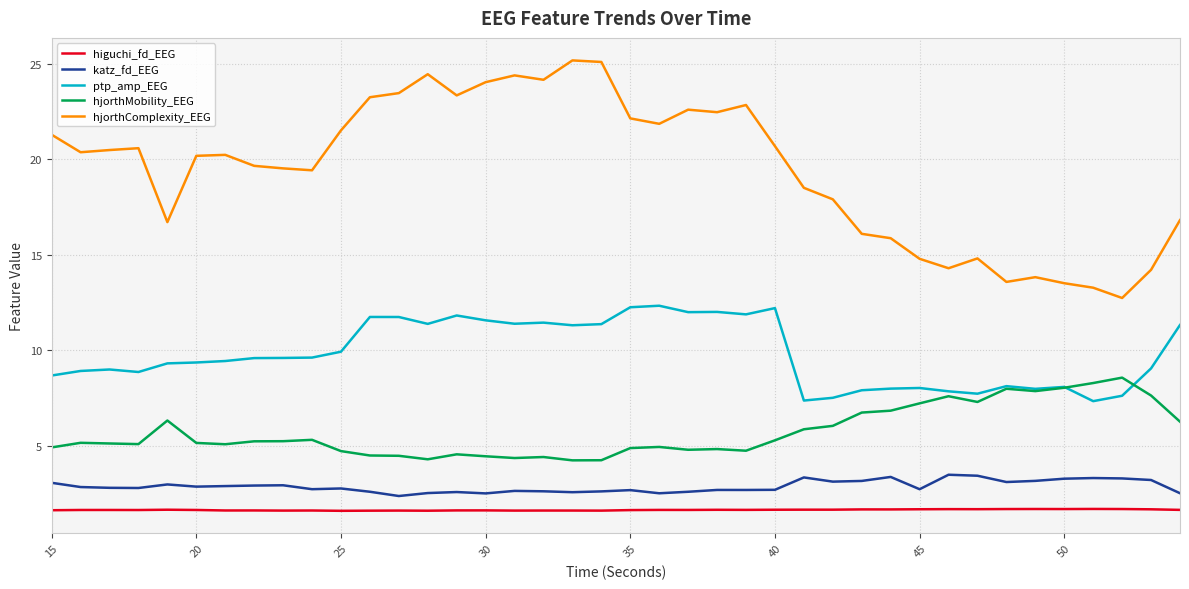

What is the greatest value displayed?

25.2